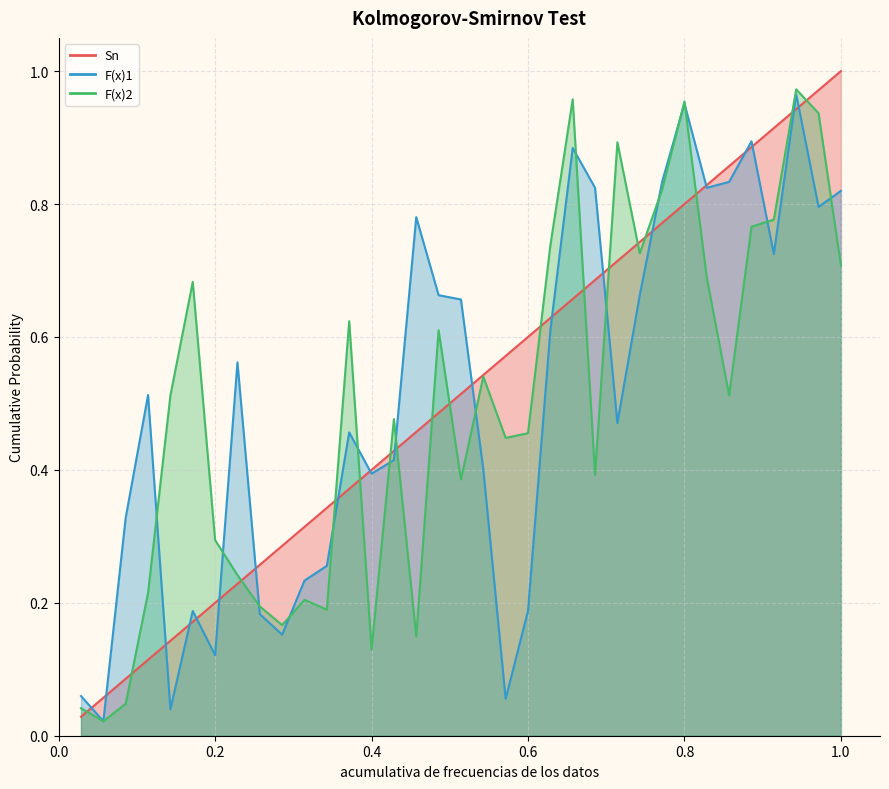

What is the difference between the maximum and minimum values in the Sn series?

1.0